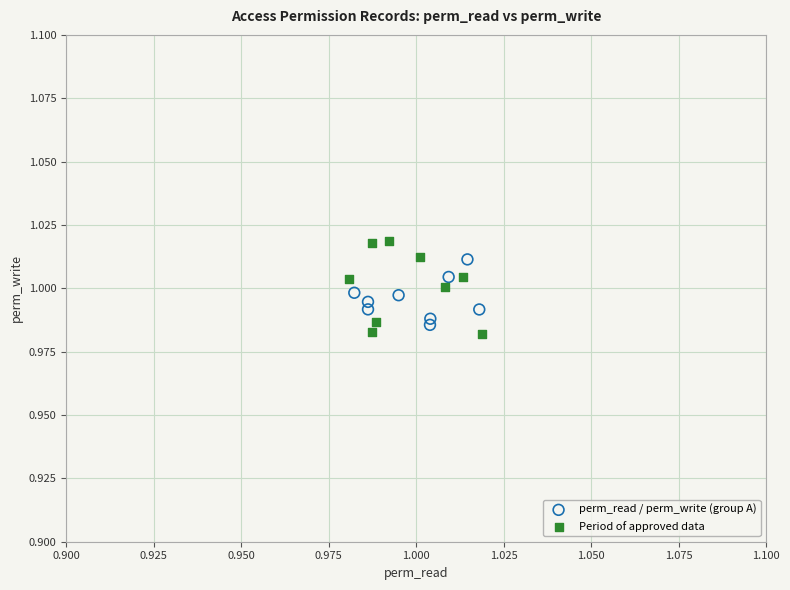

Which series has the largest Y range (max minus min)?

Period of approved data